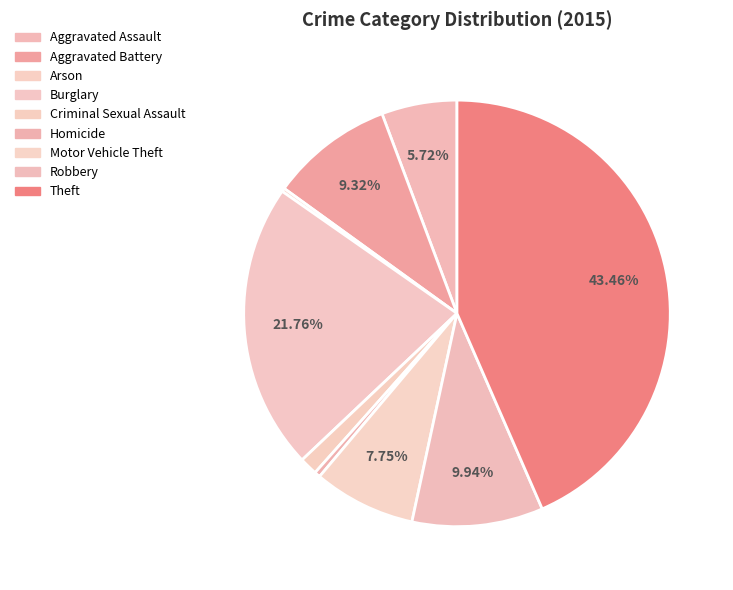

Which category has the biggest portion of the pie?

Theft